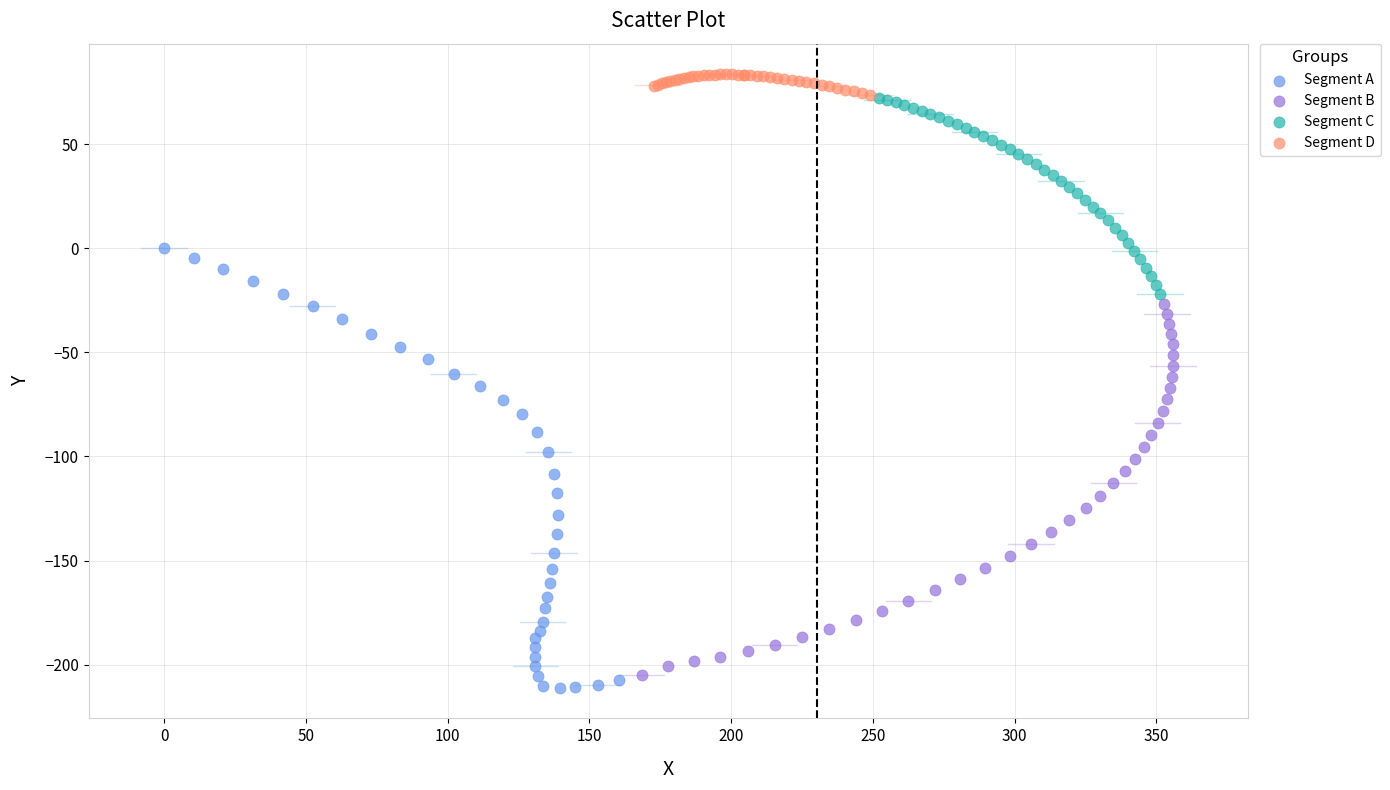

Which series has the largest Y range (max minus min)?

Segment A